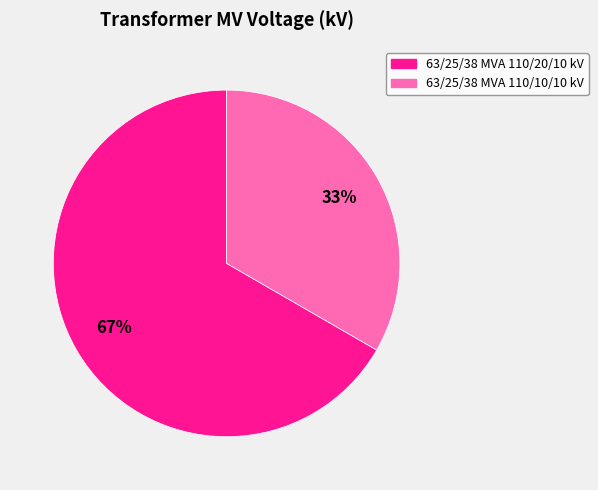

Combined, do 63/25/38 MVA 110/20/10 kV and 63/25/38 MVA 110/10/10 kV account for over 50%?

Yes